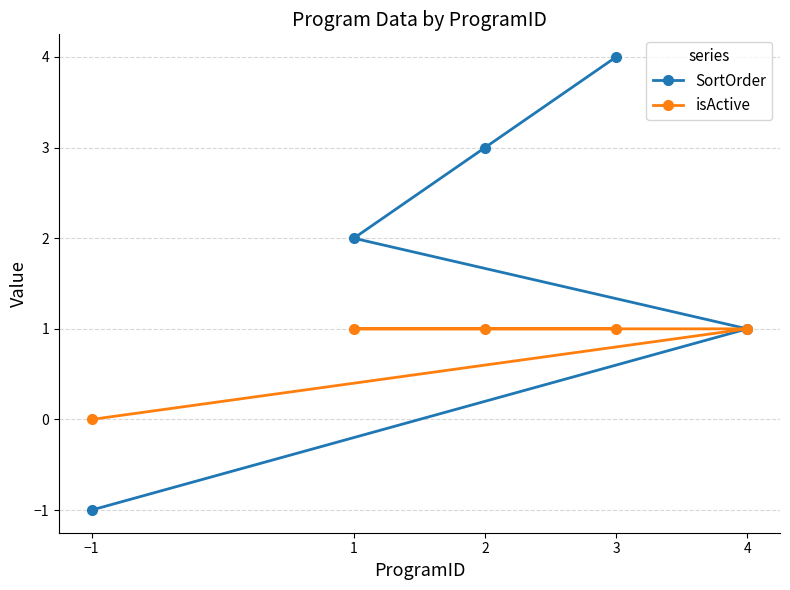

Rank the categories by isActive value from lowest to highest.

−1, 4, 1, 2, 3